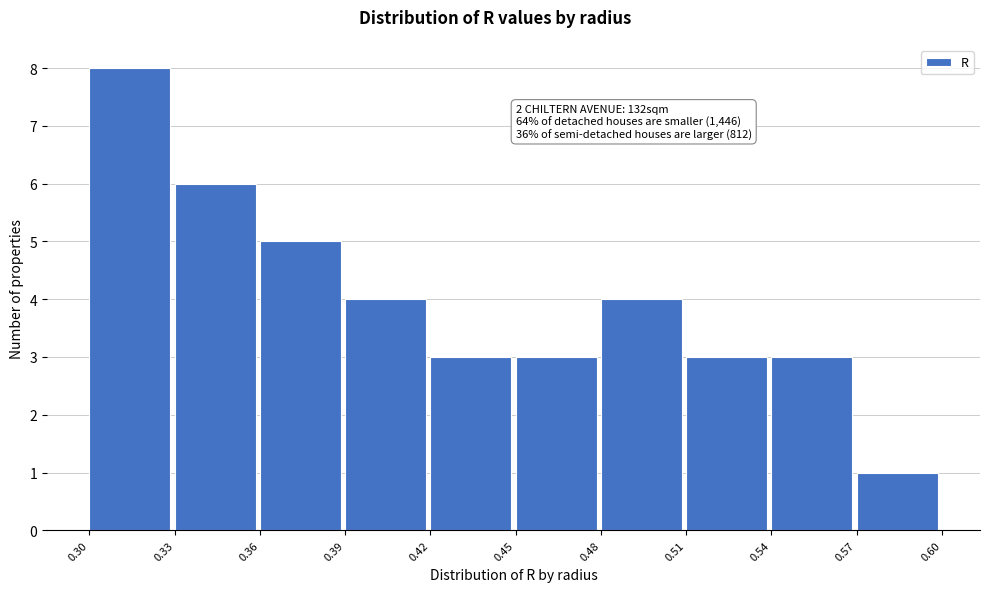

Which range on the x-axis has the tallest bar?

0.30 to 0.33